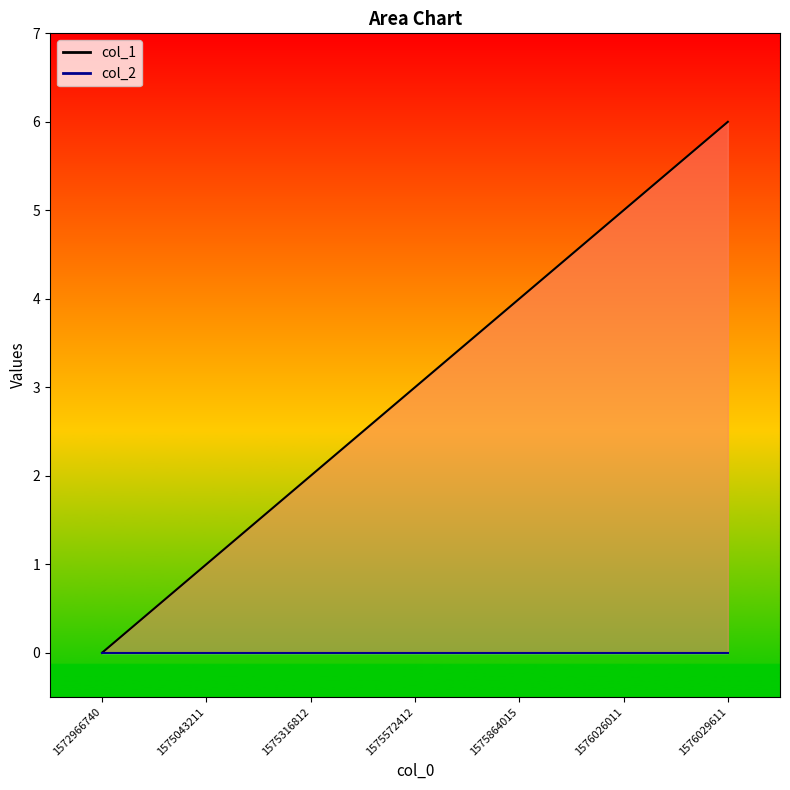

How many positive values are there?

6